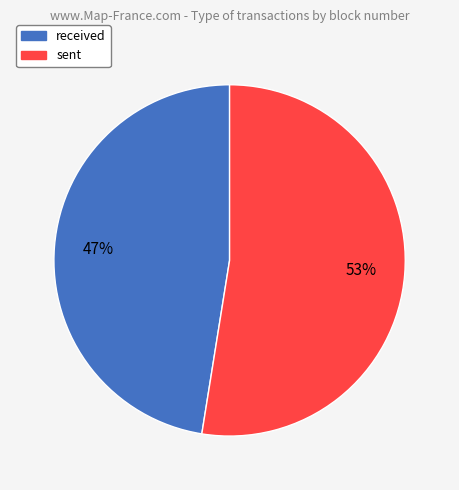

To the nearest percent, what is the average slice percentage?

50%